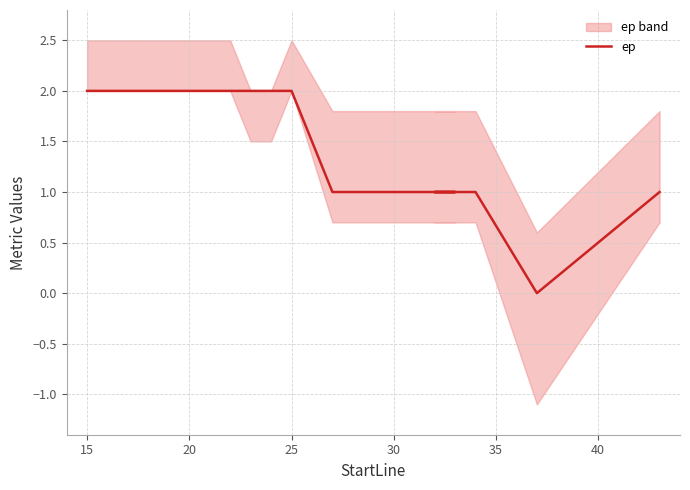

How many values are above zero?

13